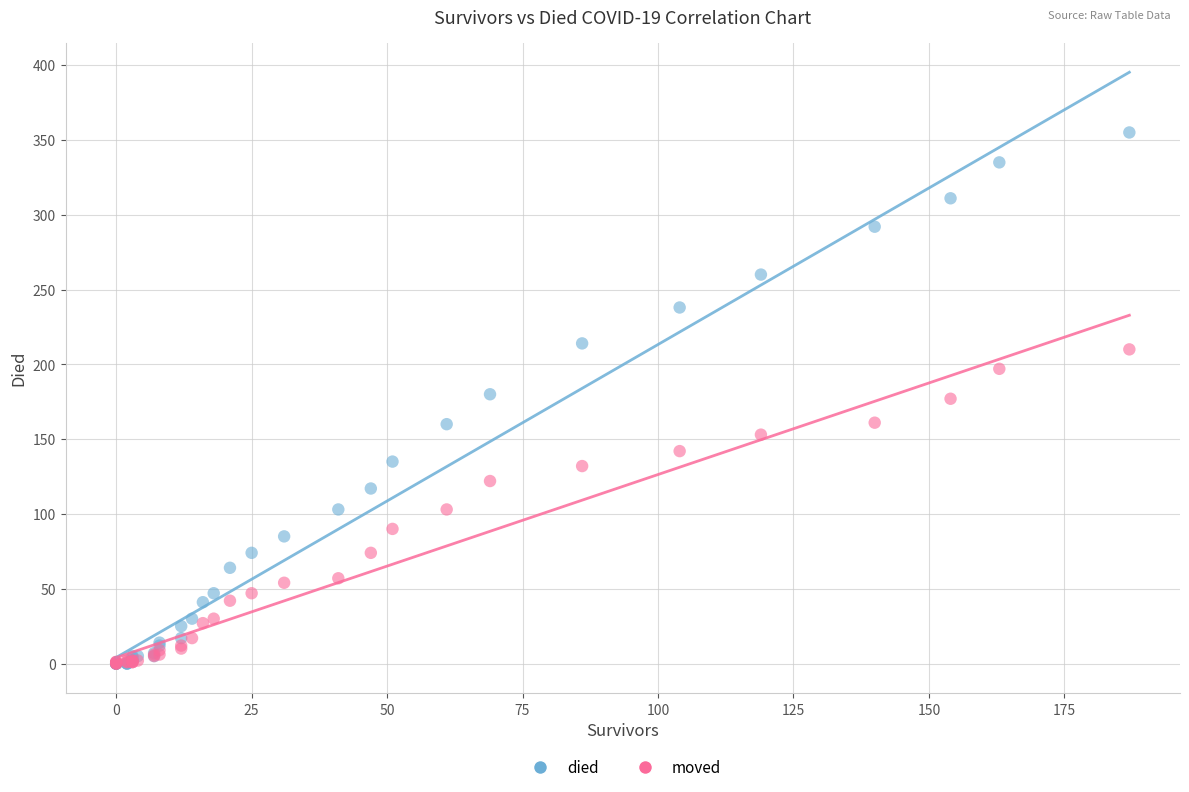

What are all the series names shown in the legend?

died, moved